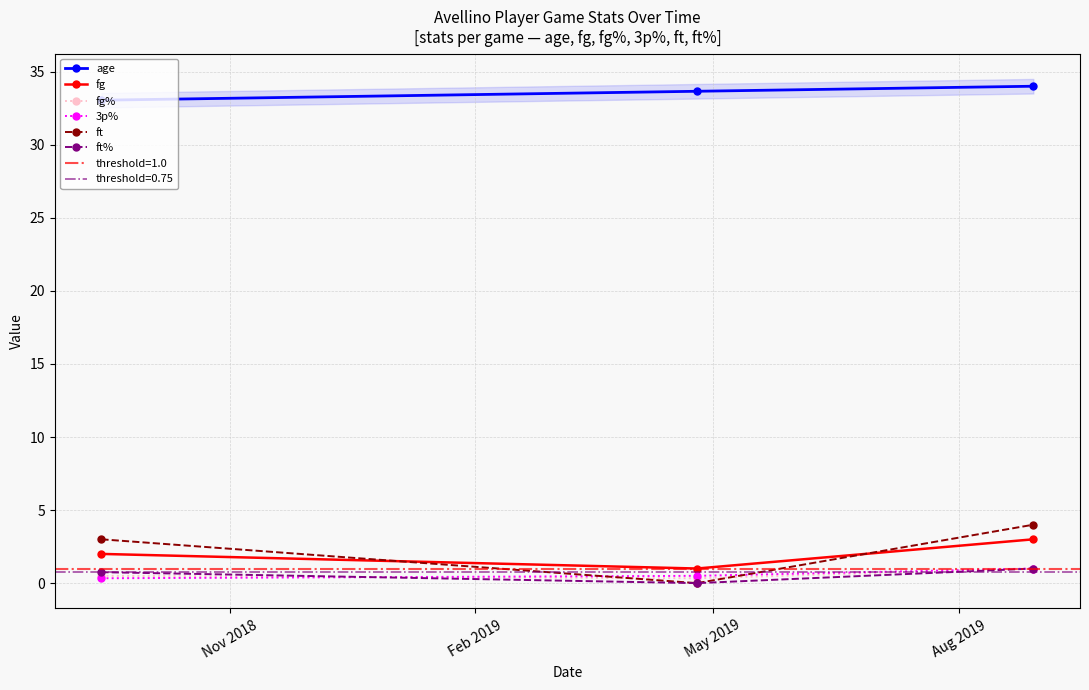

What is the difference between the maximum and minimum values in the 3p% series?

0.7